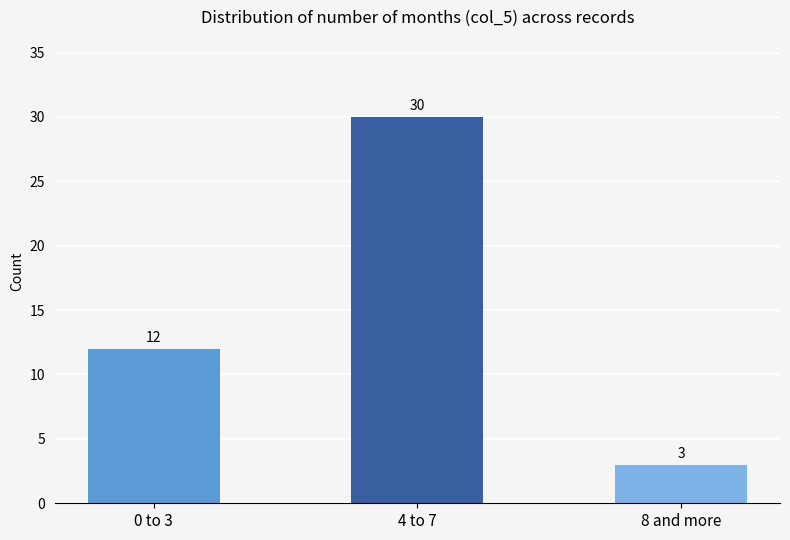

Rank the categories by value from lowest to highest.

8 and more, 0 to 3, 4 to 7